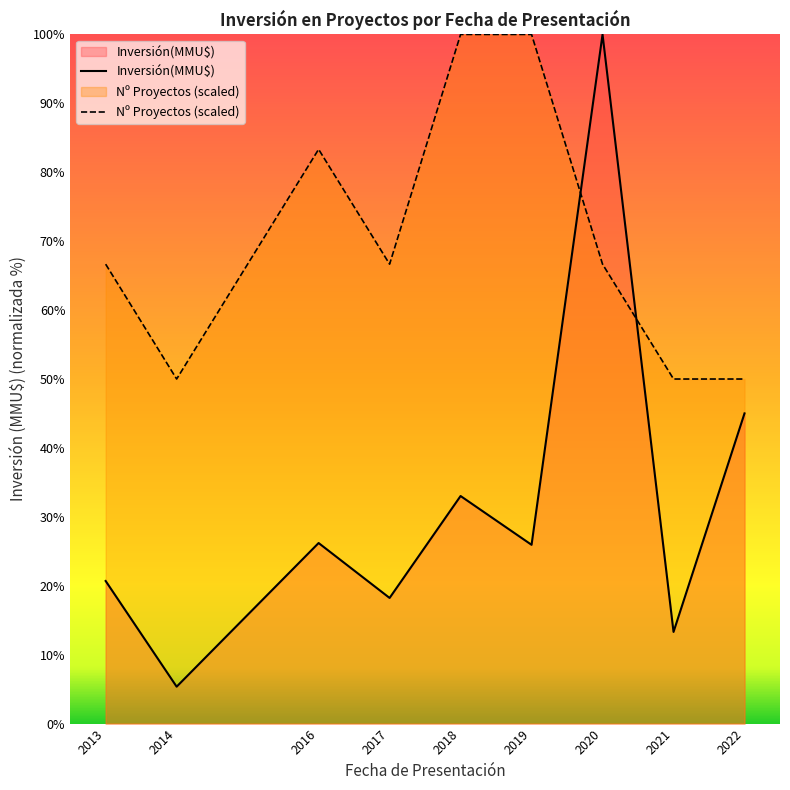

After their last crossing, which series has the higher values: Inversión(MMU$) or Nº Proyectos (scaled)?

Nº Proyectos (scaled)